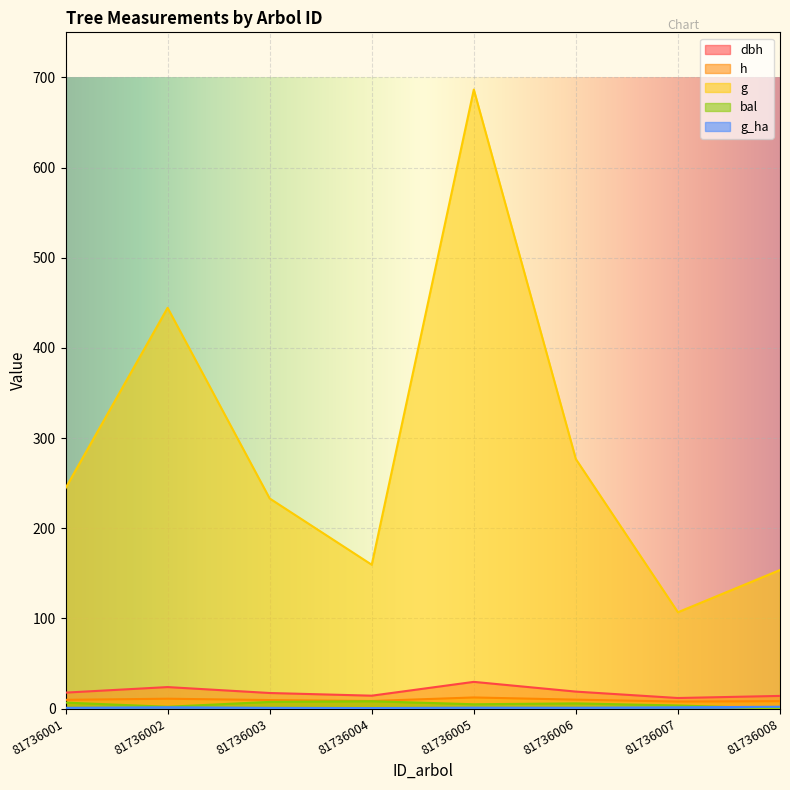

Reading left to right, list all the values displayed in this chart.

dbh: 81736001=17.6	81736002=23.8	81736003=17.2	81736004=14.2	81736005=29.6	81736006=18.8	81736007=11.7	81736008=14.0
h: 81736001=9.6	81736002=10.9	81736003=9.4	81736004=8.4	81736005=12.3	81736006=9.8	81736007=7.7	81736008=8.2
g: 81736001=244.4	81736002=444.5	81736003=233.0	81736004=159.5	81736005=686.5	81736006=276.6	81736007=106.8	81736008=153.6
bal: 81736001=6.6	81736002=2.0	81736003=7.4	81736004=8.1	81736005=4.7	81736006=5.7	81736007=3.4	81736008=0.0
g_ha: 81736001=0.8	81736002=1.4	81736003=0.7	81736004=0.5	81736005=1.0	81736006=0.9	81736007=1.4	81736008=2.0